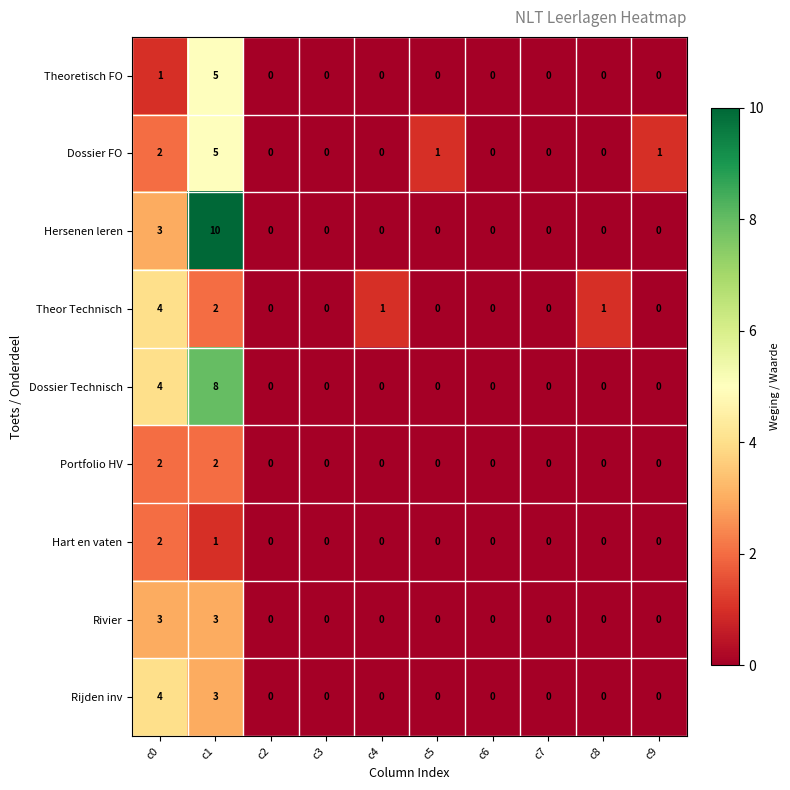

Which category has the highest value across all series?

c1